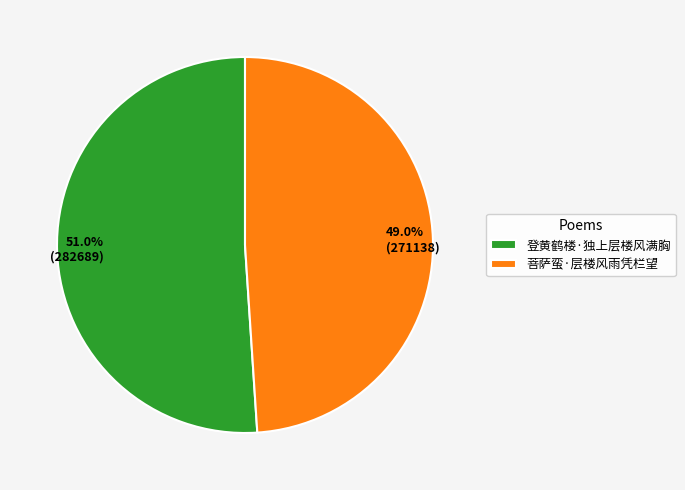

True or false: 登黄鹤楼·独上层楼风满胸 accounts for 65% of the total.

False